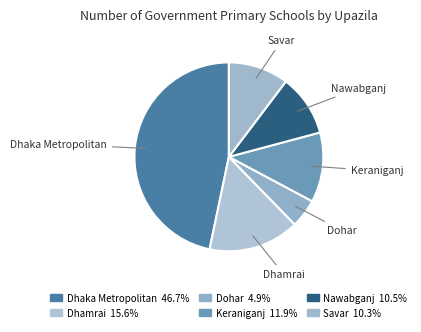

How many slices are in this pie chart?

6